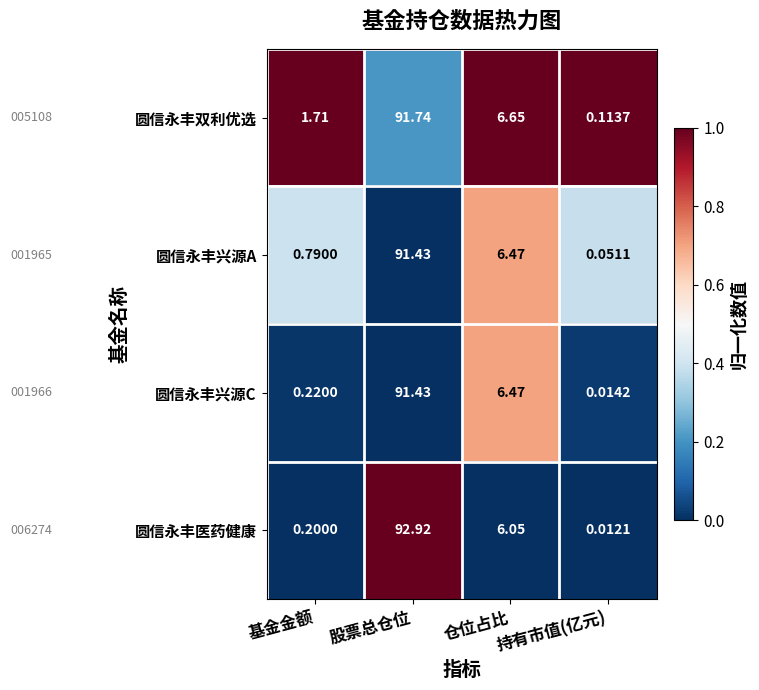

Where is 圆信永丰医药健康 nearest to the value 46?

仓位占比